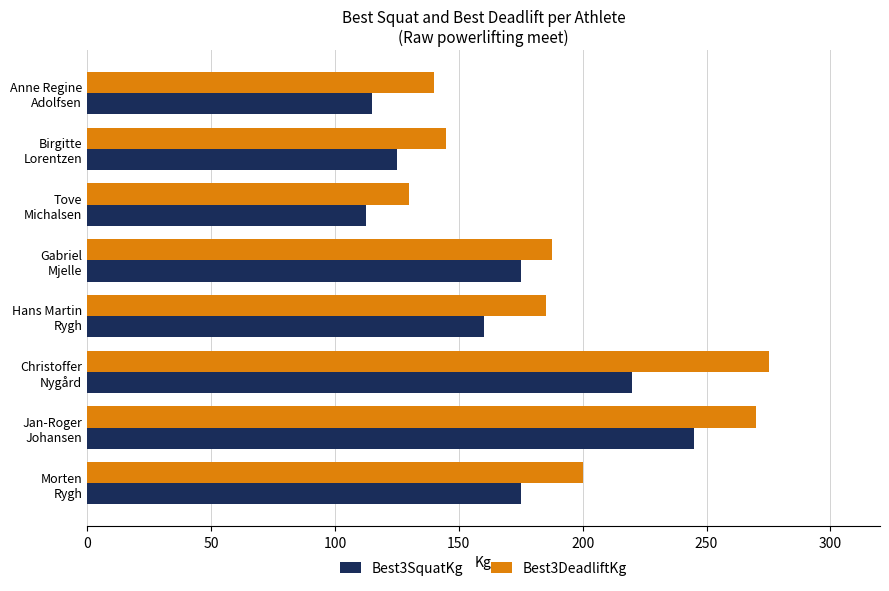

What are all the series names shown in the legend?

Best3SquatKg, Best3DeadliftKg